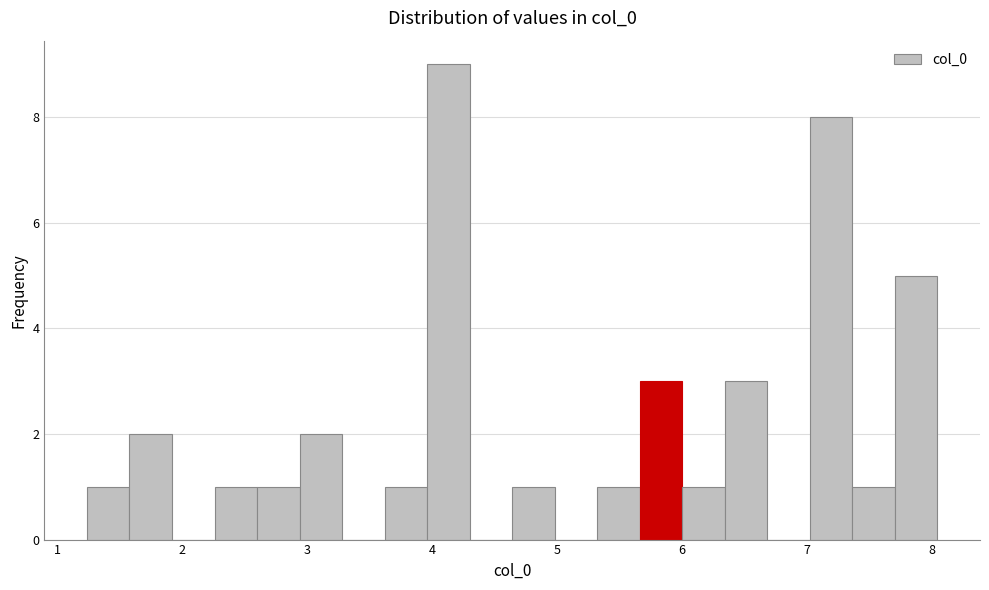

Around what value on the x-axis is the tallest bar? Give the approximate position of its centre, as read against the axis.

4.1